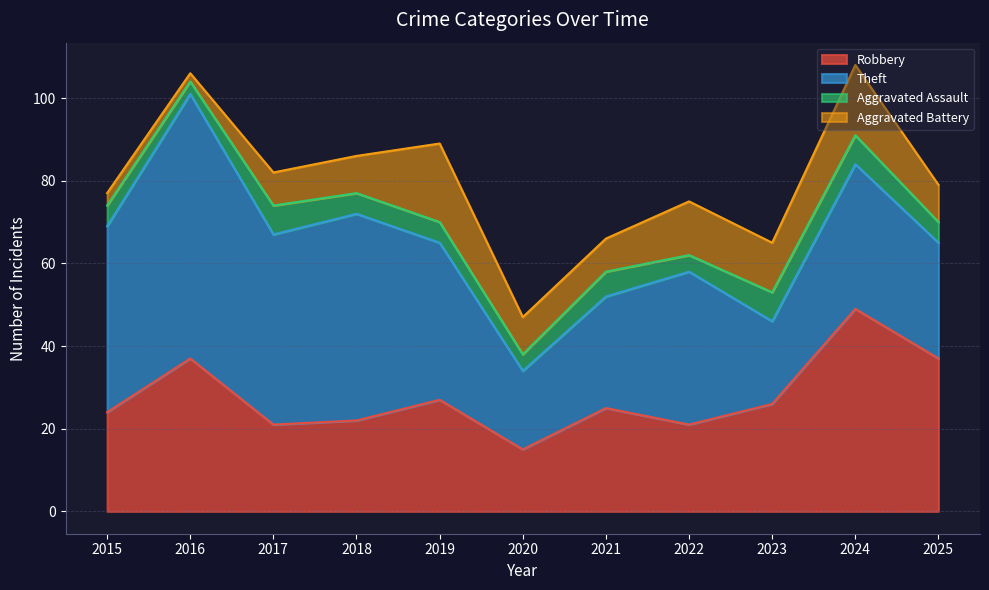

True or false: Aggravated Assault has a value of 2 at 2017.

False